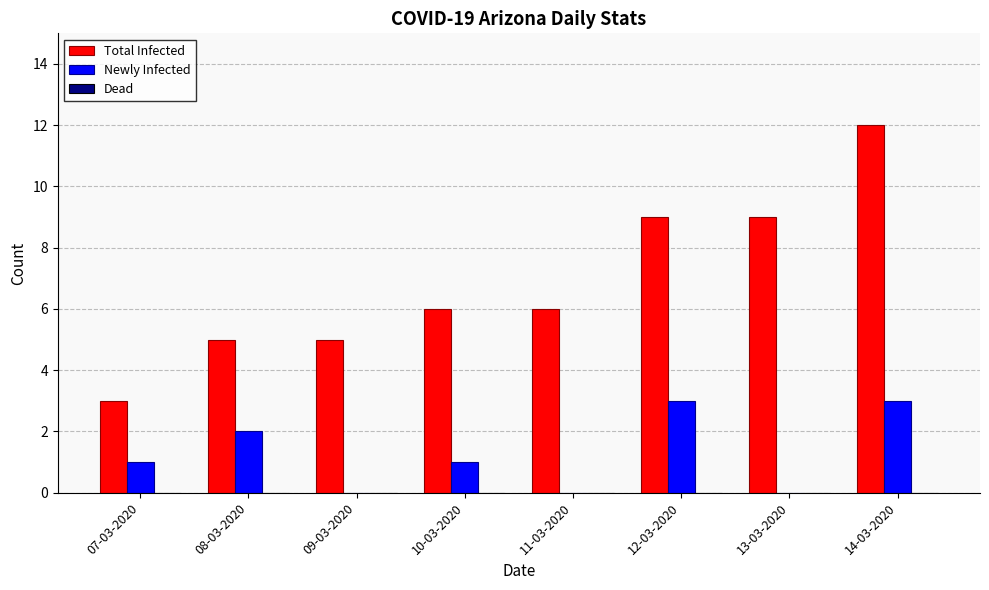

Which series has the largest range (max minus min)?

Total Infected